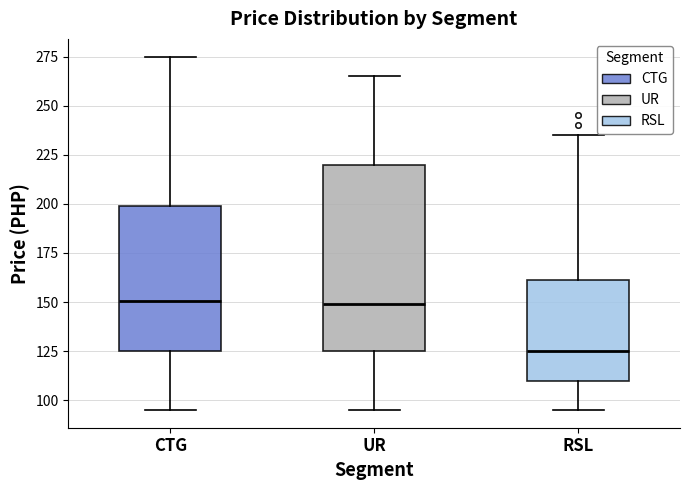

Which box is the tallest, from its lower edge to its upper edge?

UR